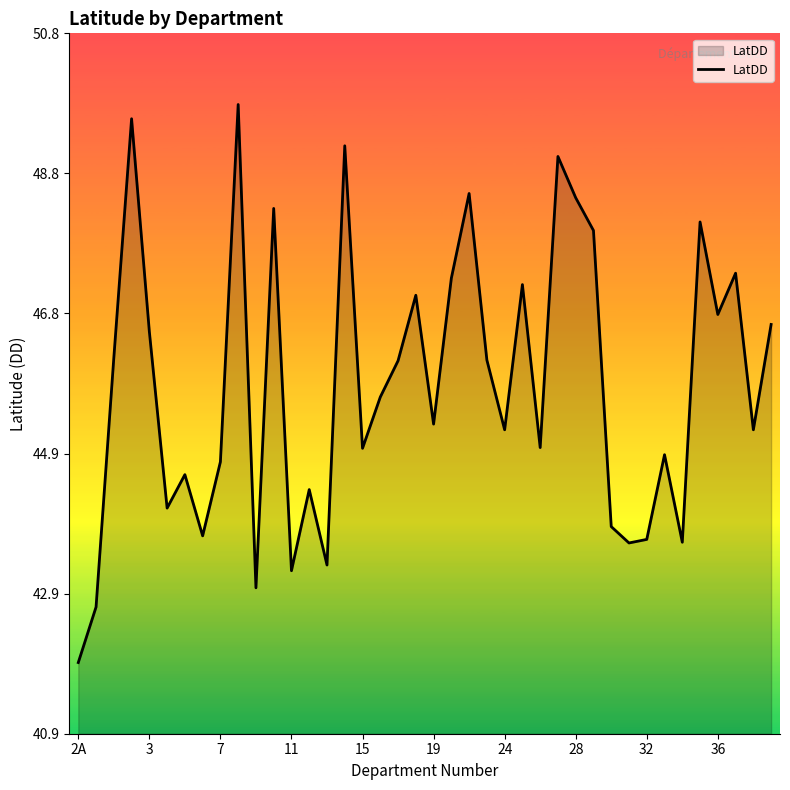

How many categories are shown in the chart?

40